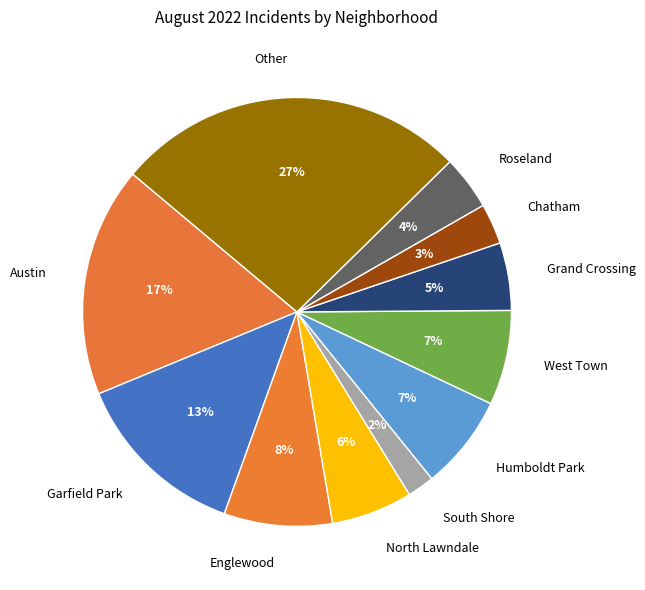

How many segments does this pie chart have?

11